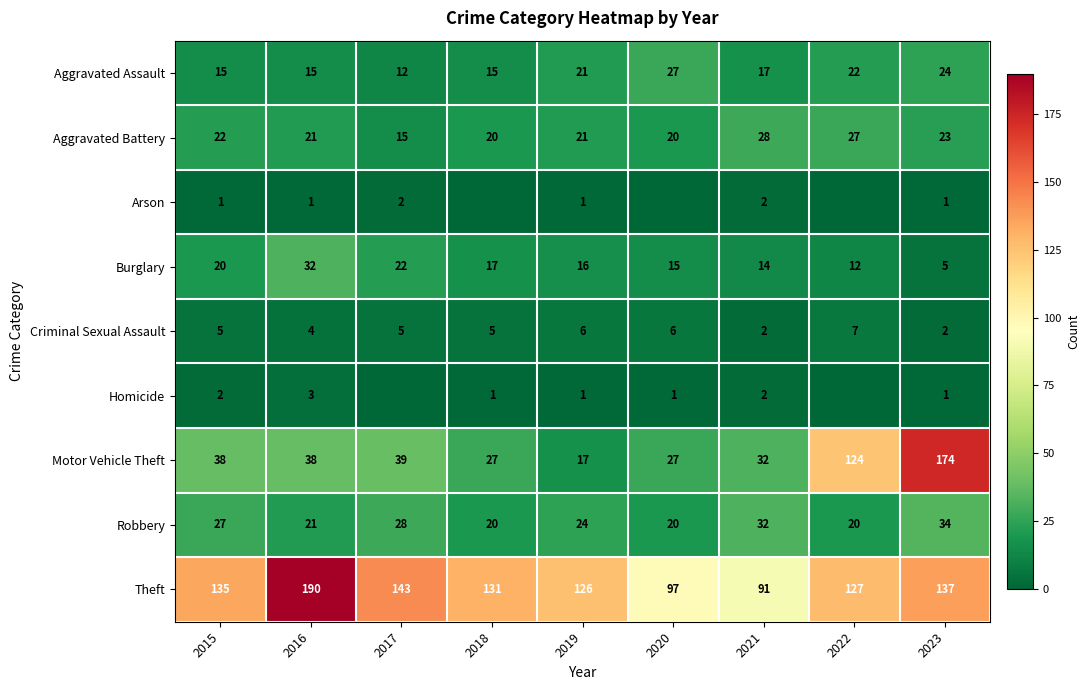

Which series changed the most between 2015 and 2019?

Motor Vehicle Theft